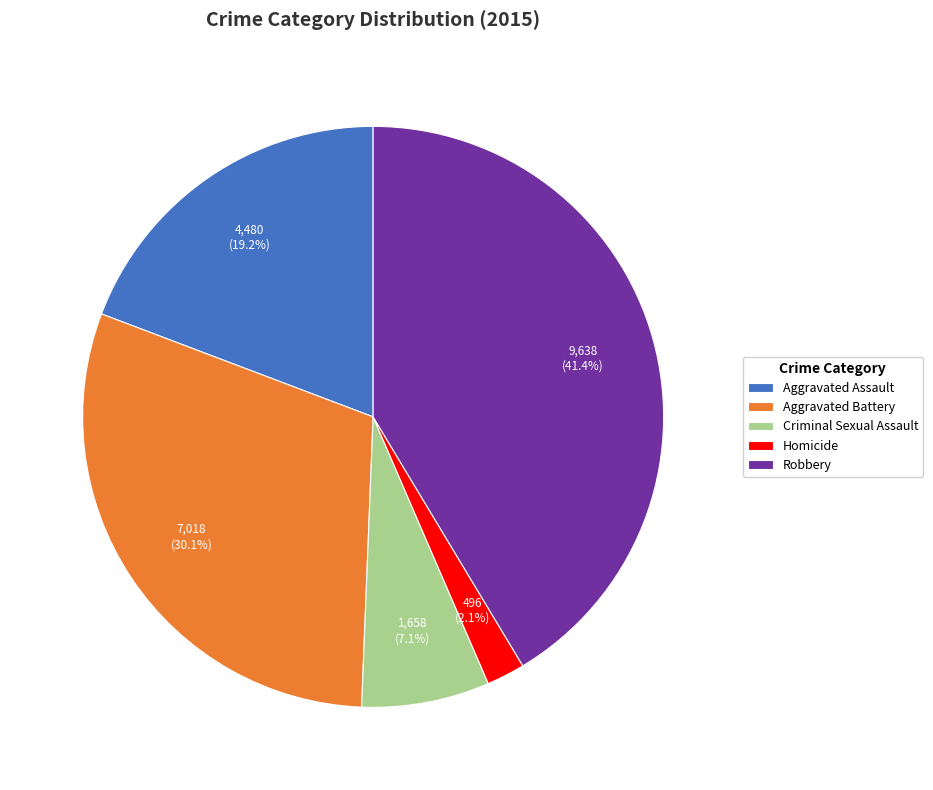

Which category has the biggest portion of the pie?

Robbery